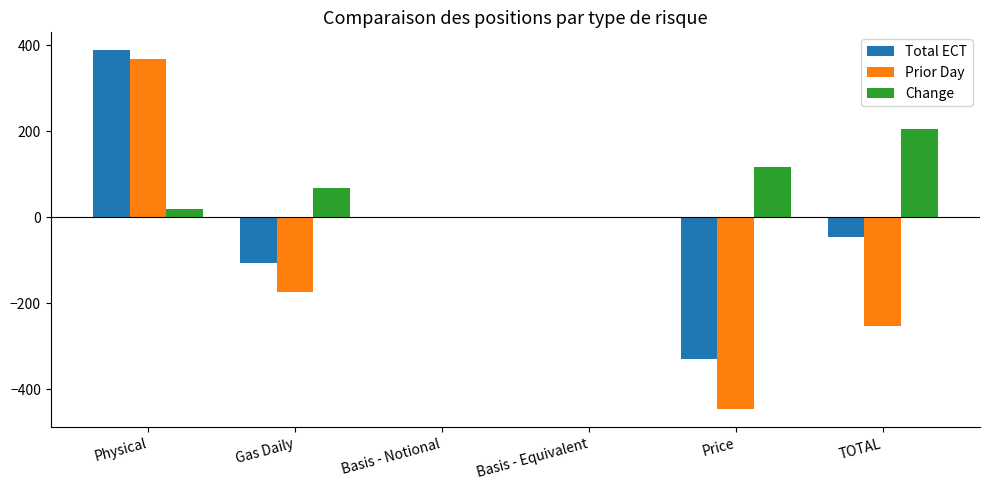

How many data points does each series have?

6